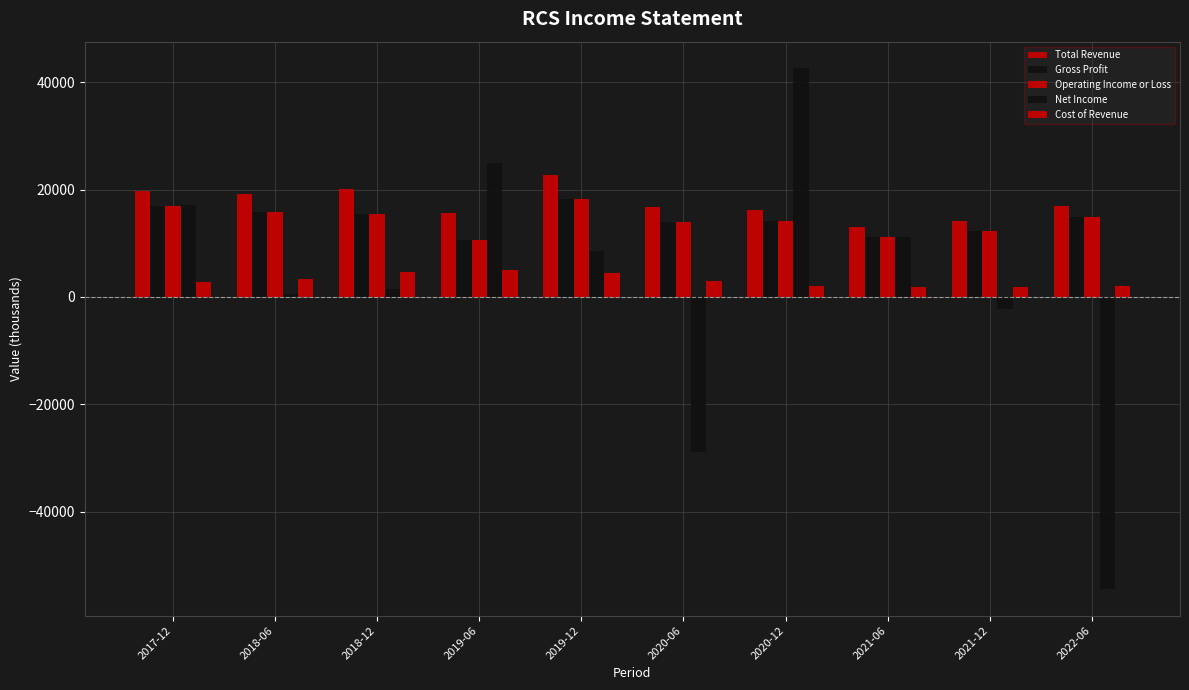

How many groups of bars are there?

10